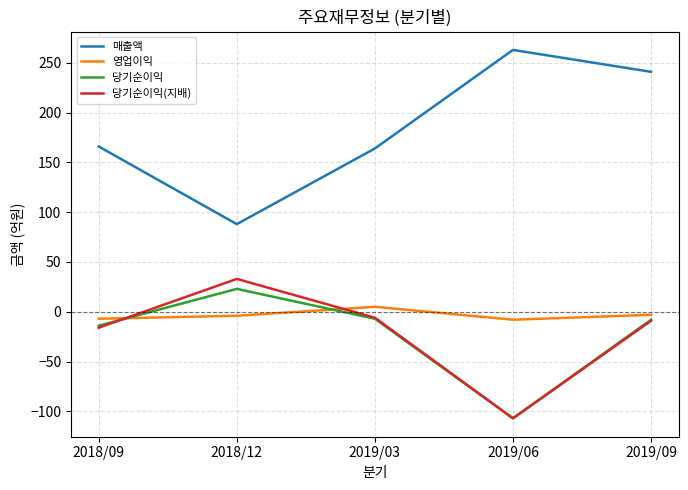

Where is 영업이익 nearest to the value -1?

2019/09